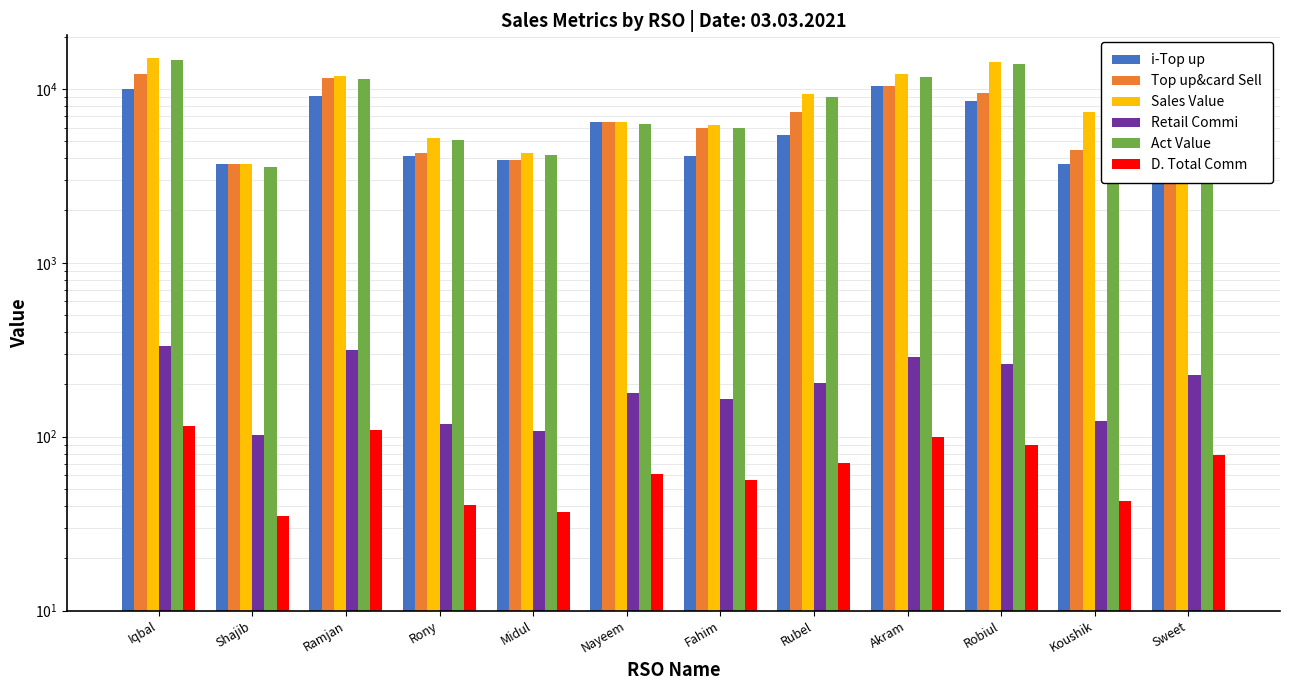

At which label is Sales Value closest to 9362?

Rubel